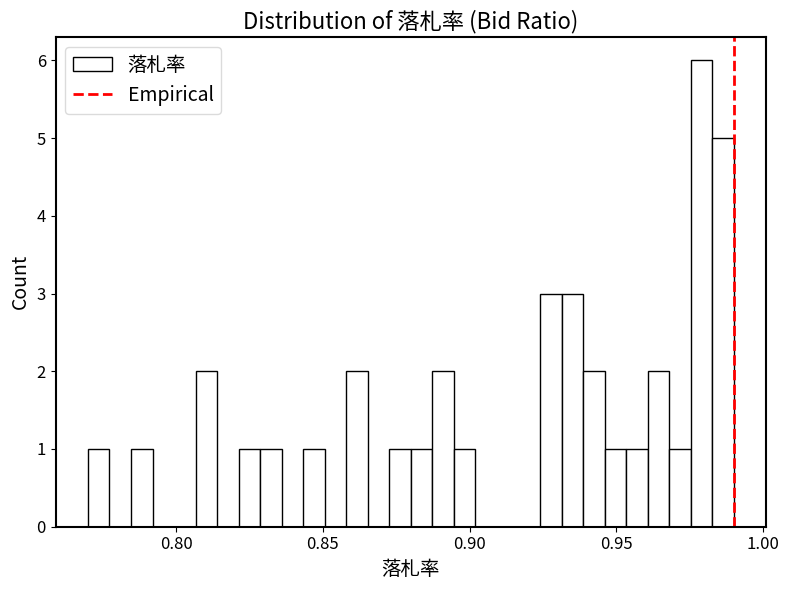

Around what value on the x-axis is the tallest bar? Give the approximate position of its centre, as read against the axis.

0.980